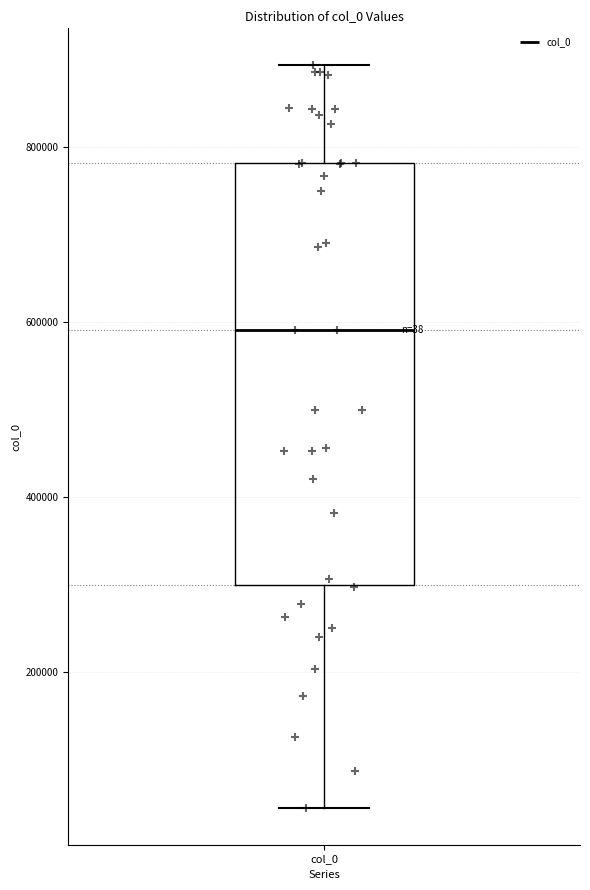

Read this box plot against the y-axis: the position of the median line, the range covered by the box, and the ends of both whiskers. The values are not printed on the chart, so give them approximately, as read against the axis.

median 600000, box 300000 to 780000, whiskers 40000 to 900000